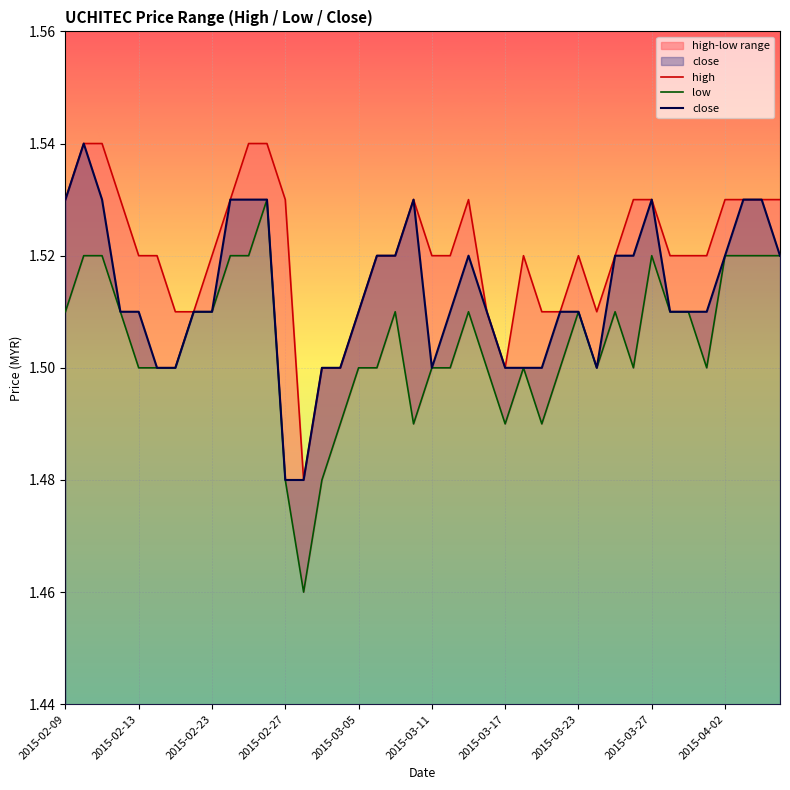

True or false: low has more than 1 points higher than both neighbors.

True